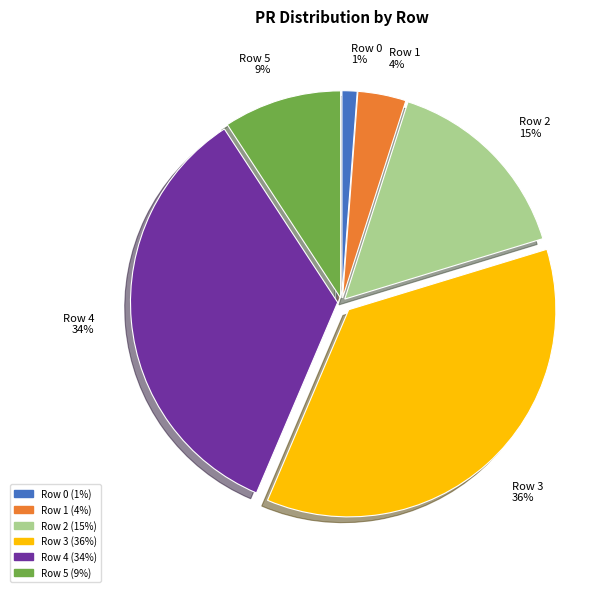

To the nearest percent, what is the difference between the largest and smallest slice percentages?

35%